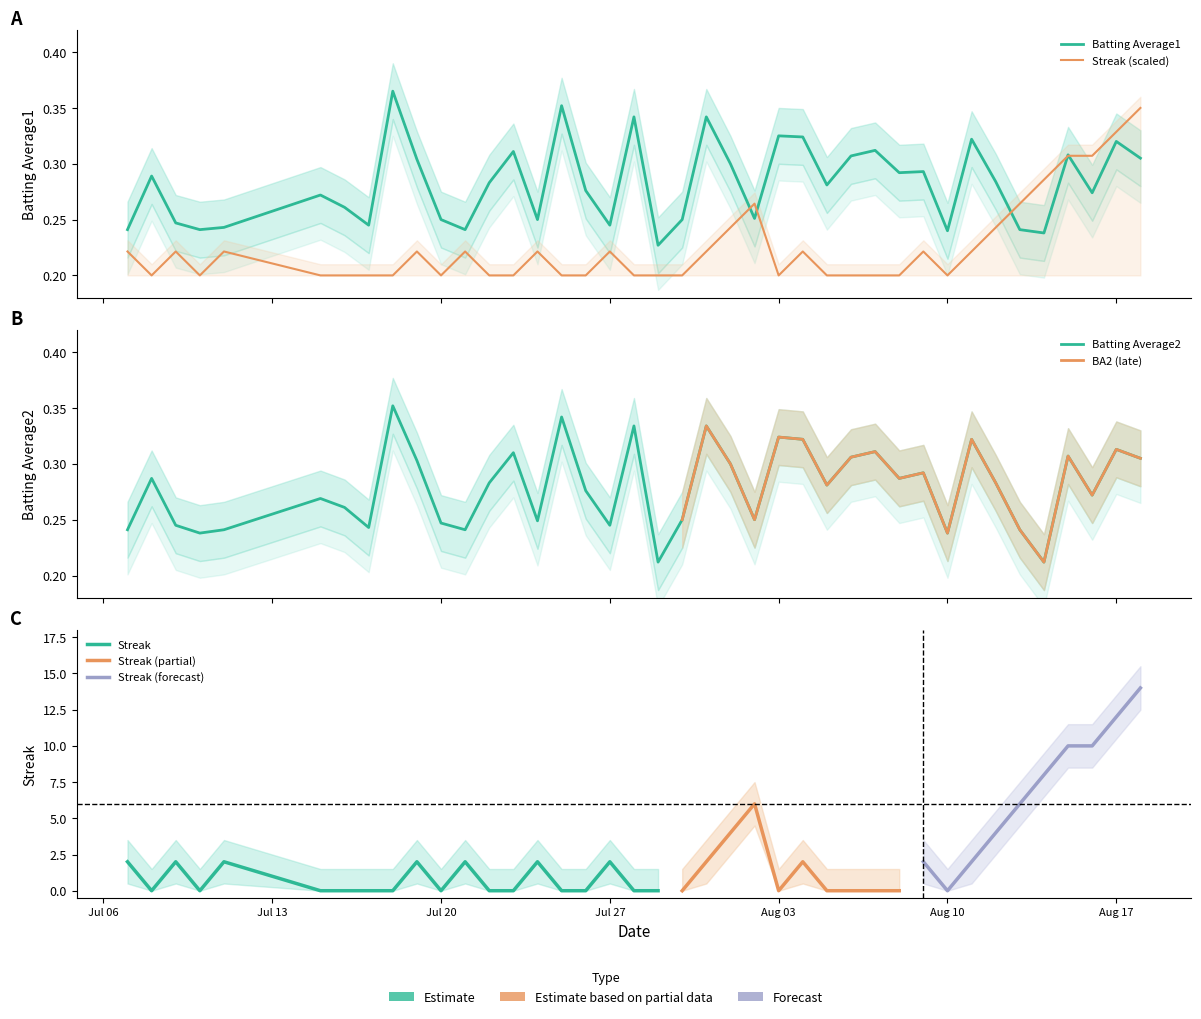

Is it true that Batting Average1 equals 0.2 at 8?

False